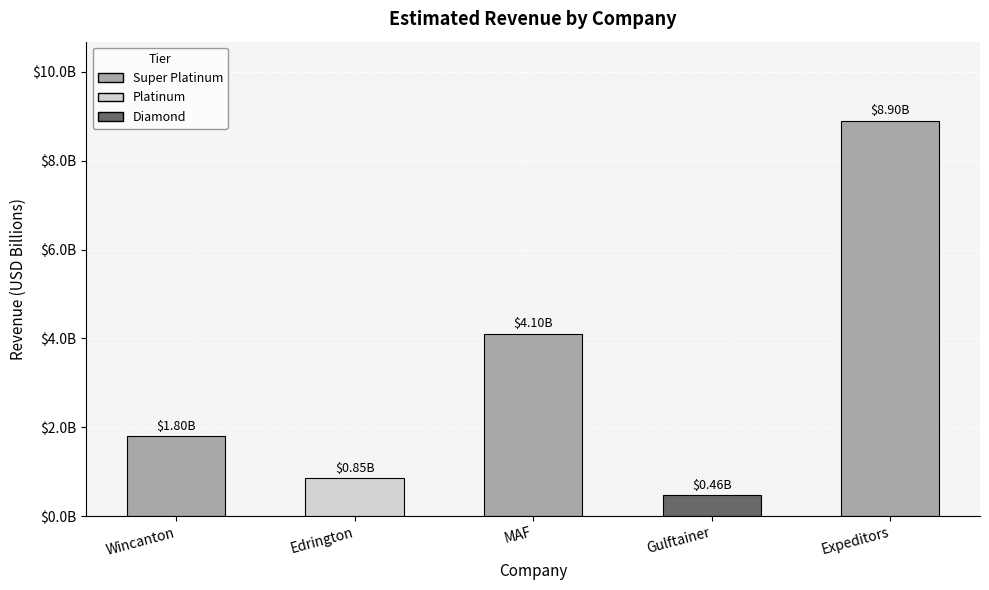

True or false: the data shows 0.5 at Edrington.

False